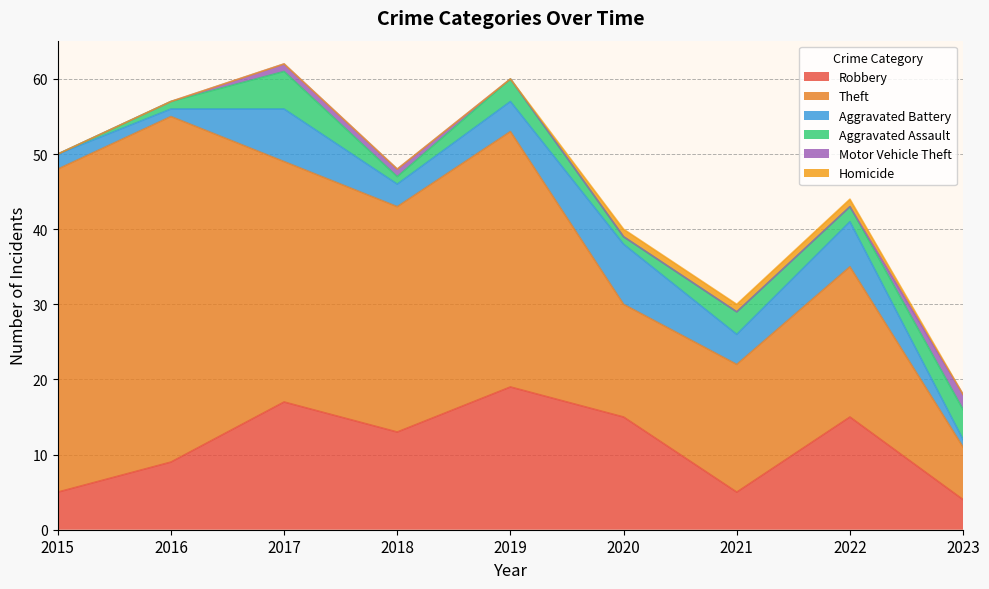

How many Aggravated Assault values are between 1 and 3?

6